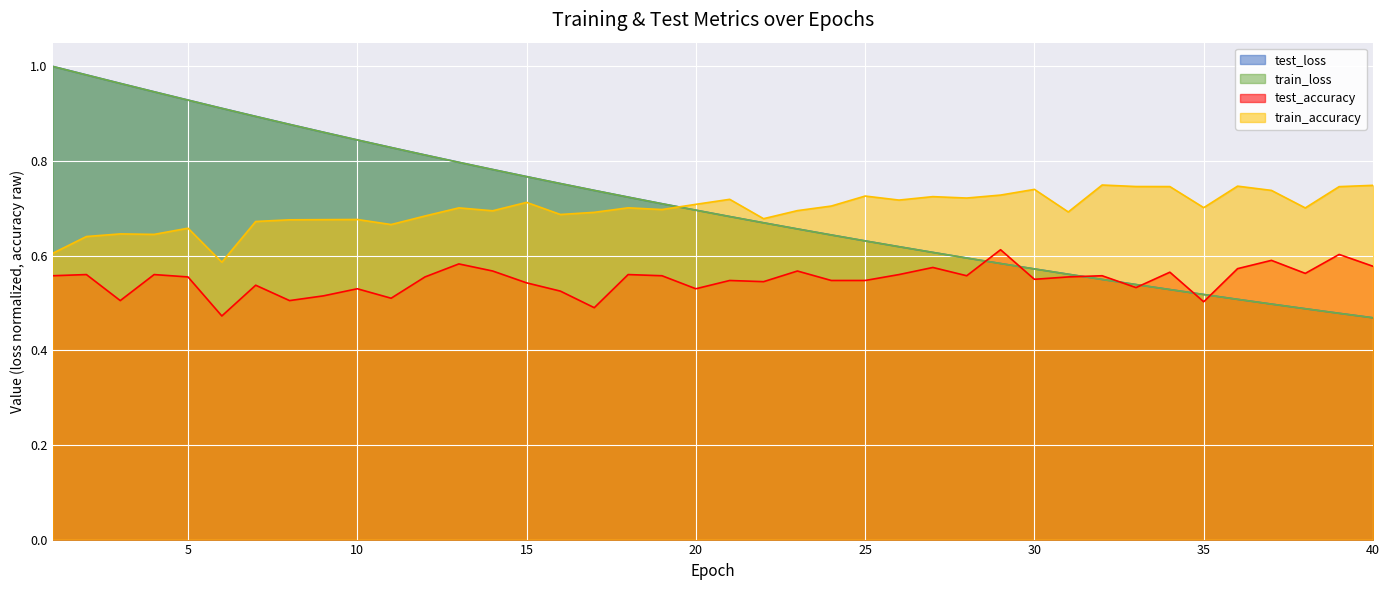

How many lines are shown in the chart?

4